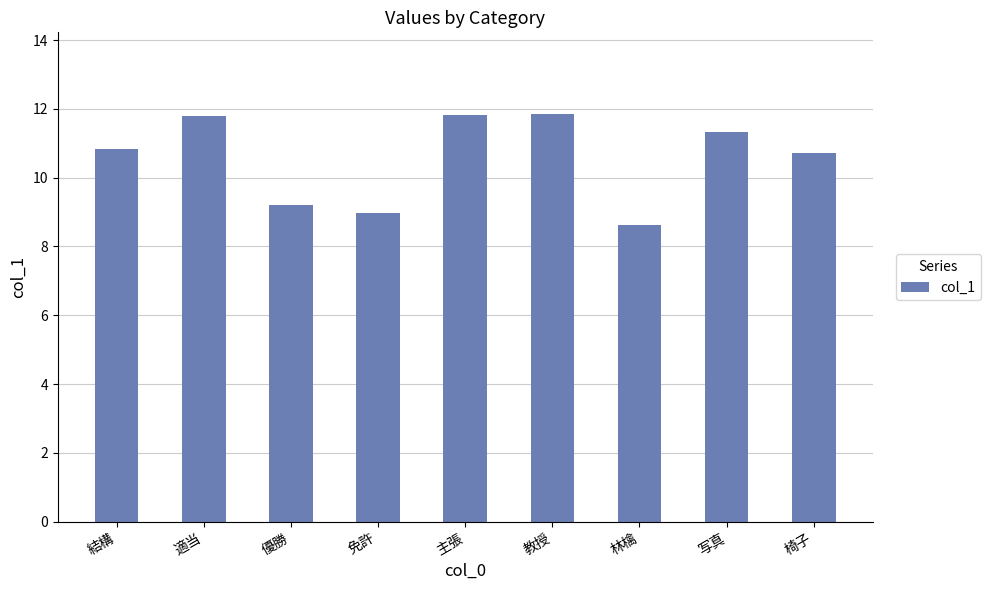

What is the change in value from 免許 to 主張?

+2.8